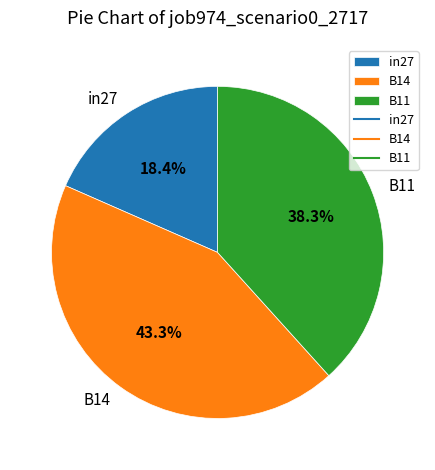

Which has a higher value, B11 or B14?

B14